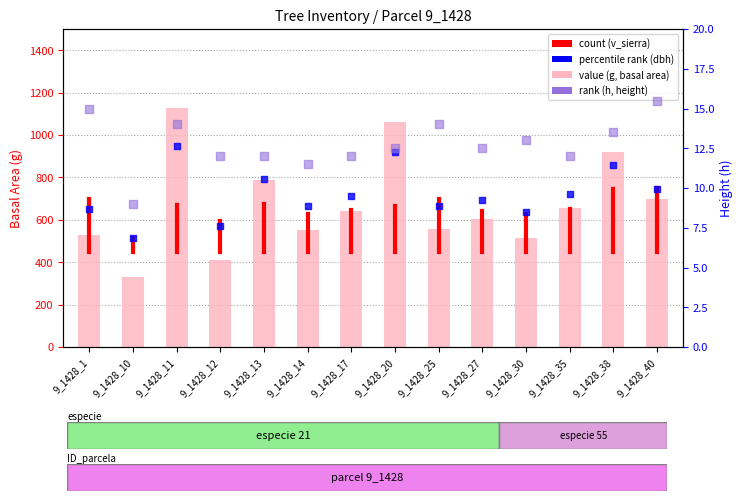

Which series contains the highest Y value?

g